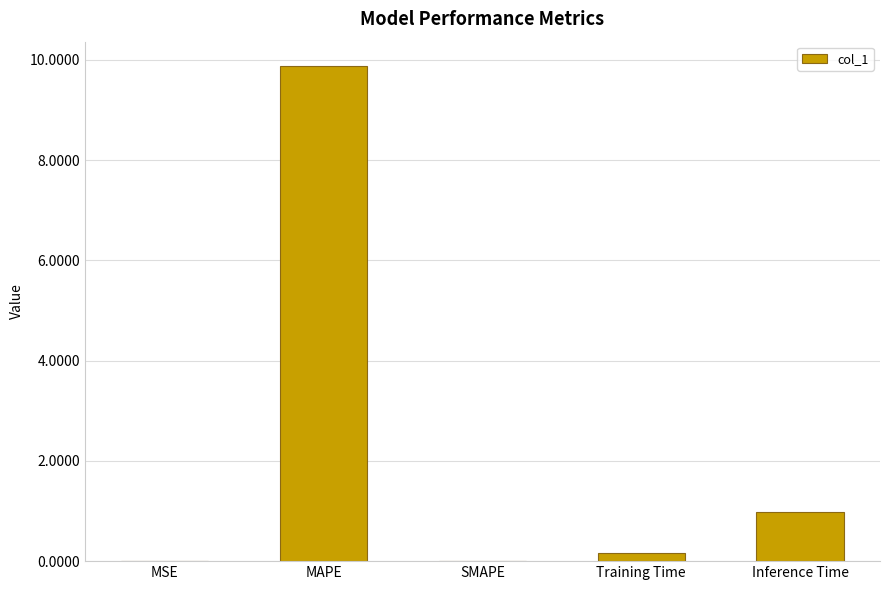

Does the chart contain stacked bars?

No